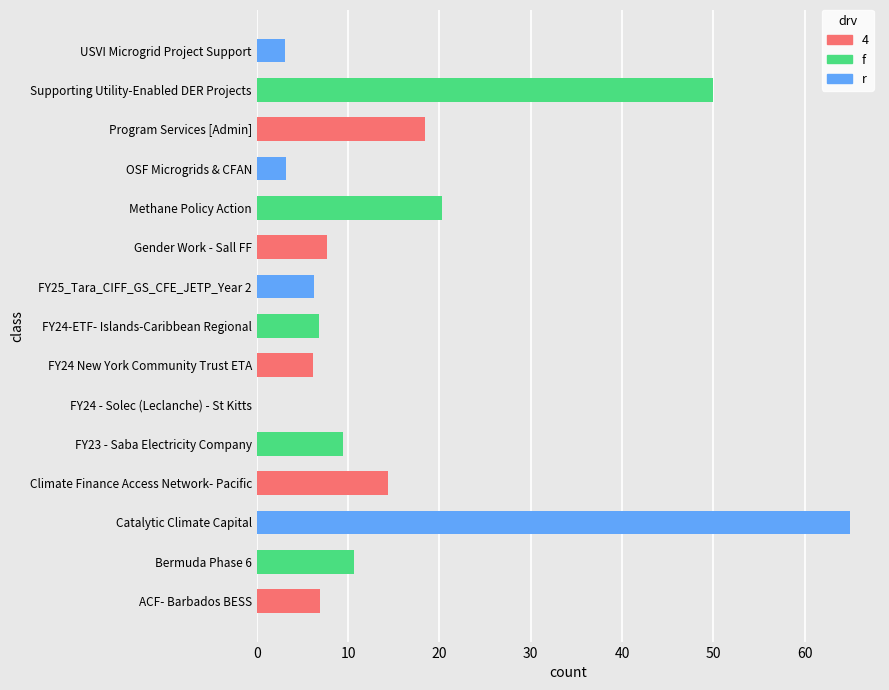

What is the average value?

15.2